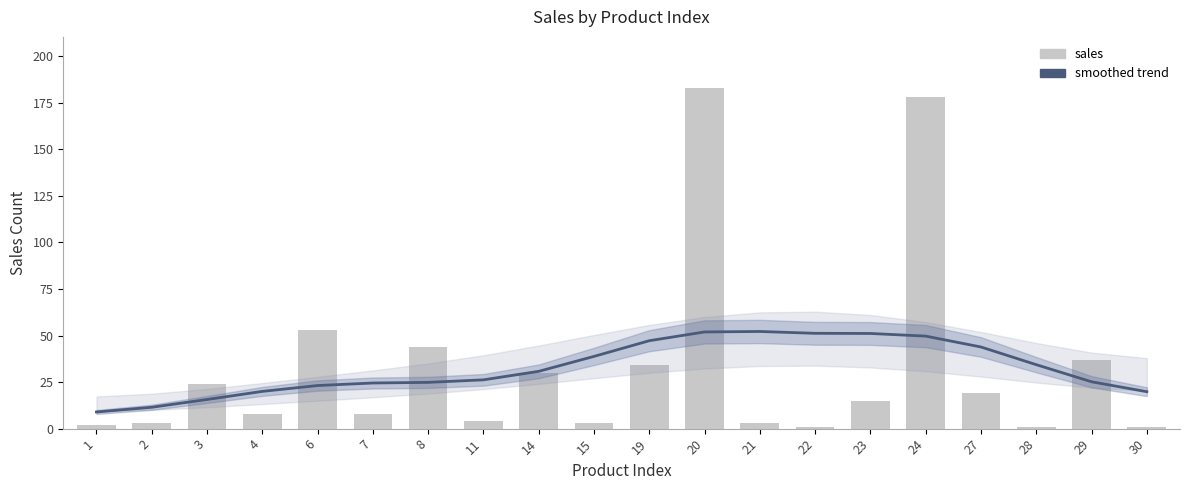

How many bars are there in total?

20